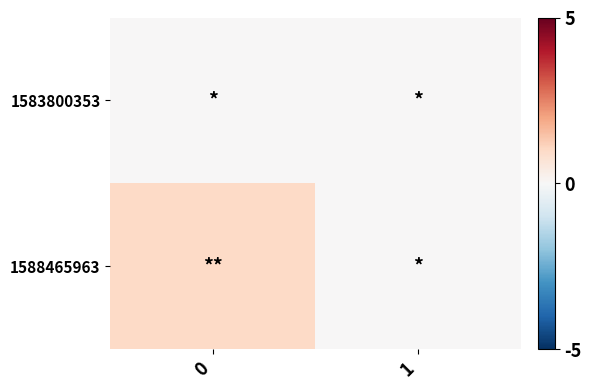

Reading right to left, extract all data points from this chart.

row_0: 1=0	0=0
row_1: 1=0	0=1